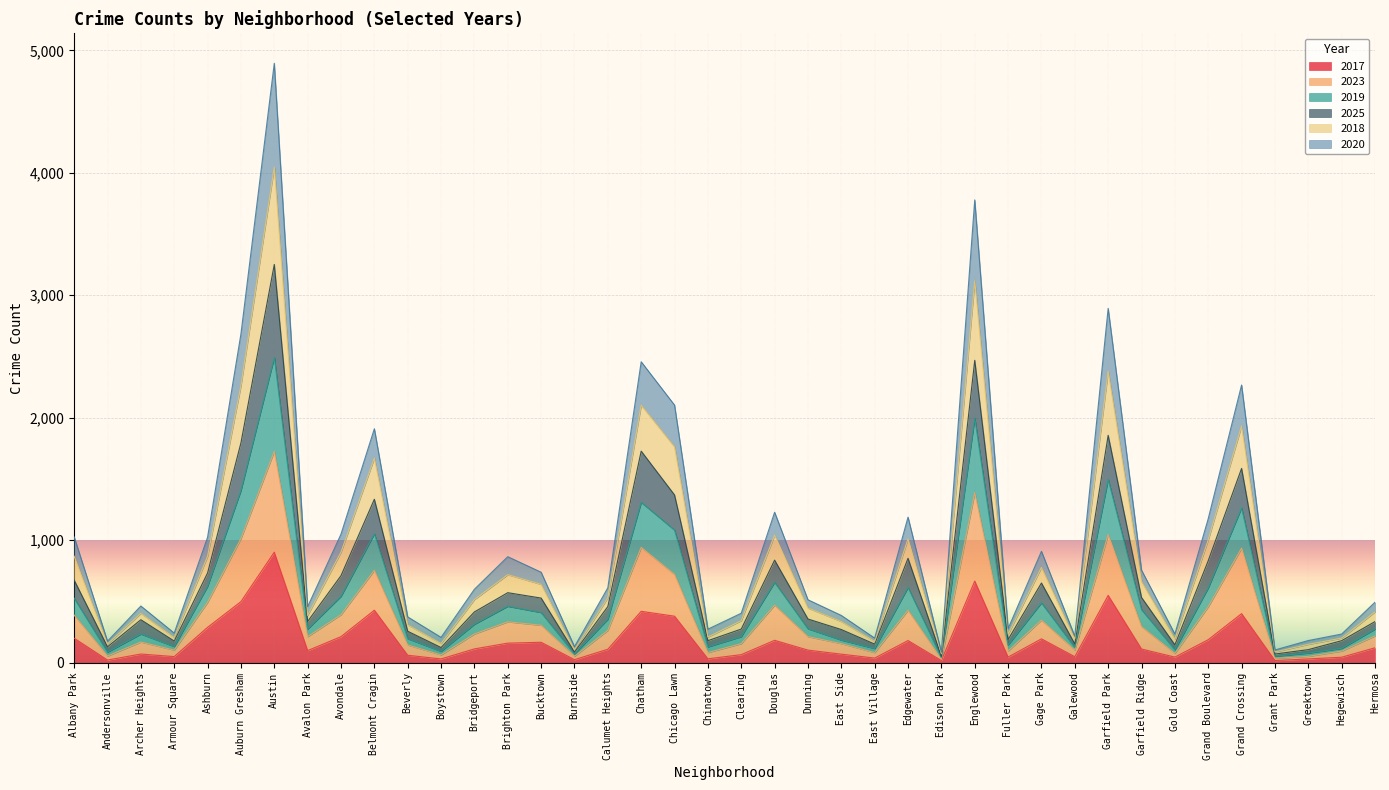

How many lines are shown in the chart?

6